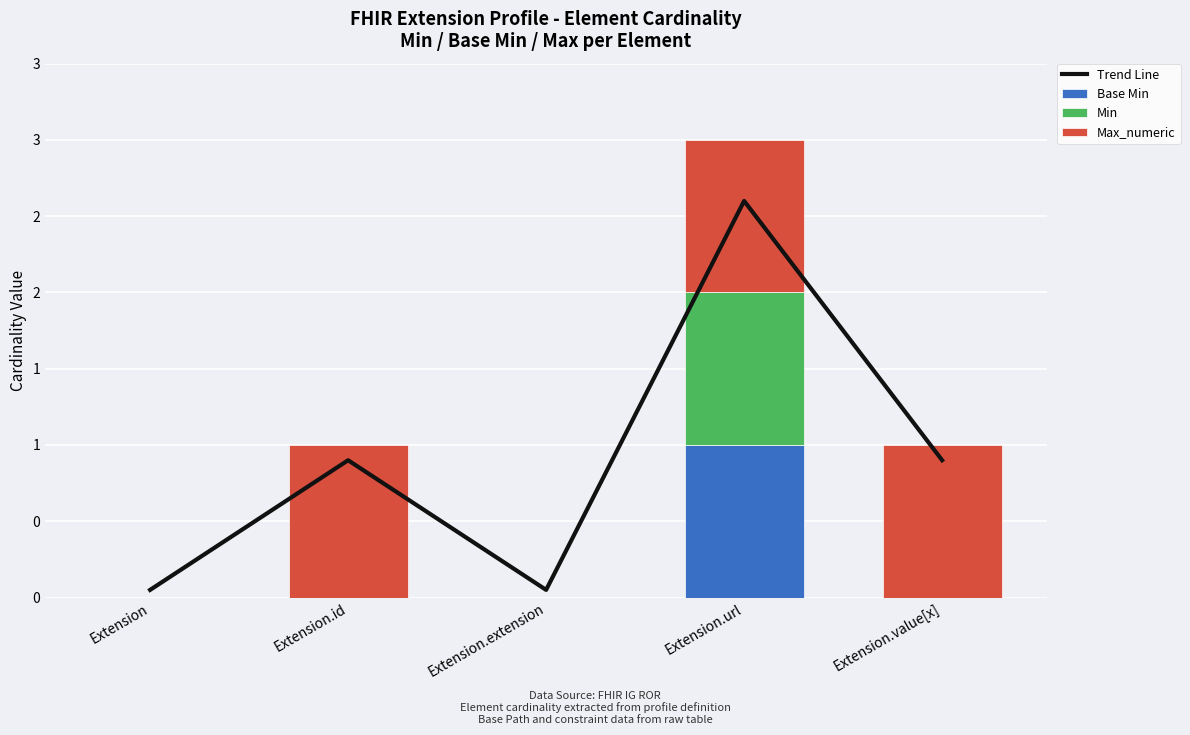

Rank the categories by Trend Line value from highest to lowest.

Extension.url, Extension.id, Extension.value[x], Extension, Extension.extension